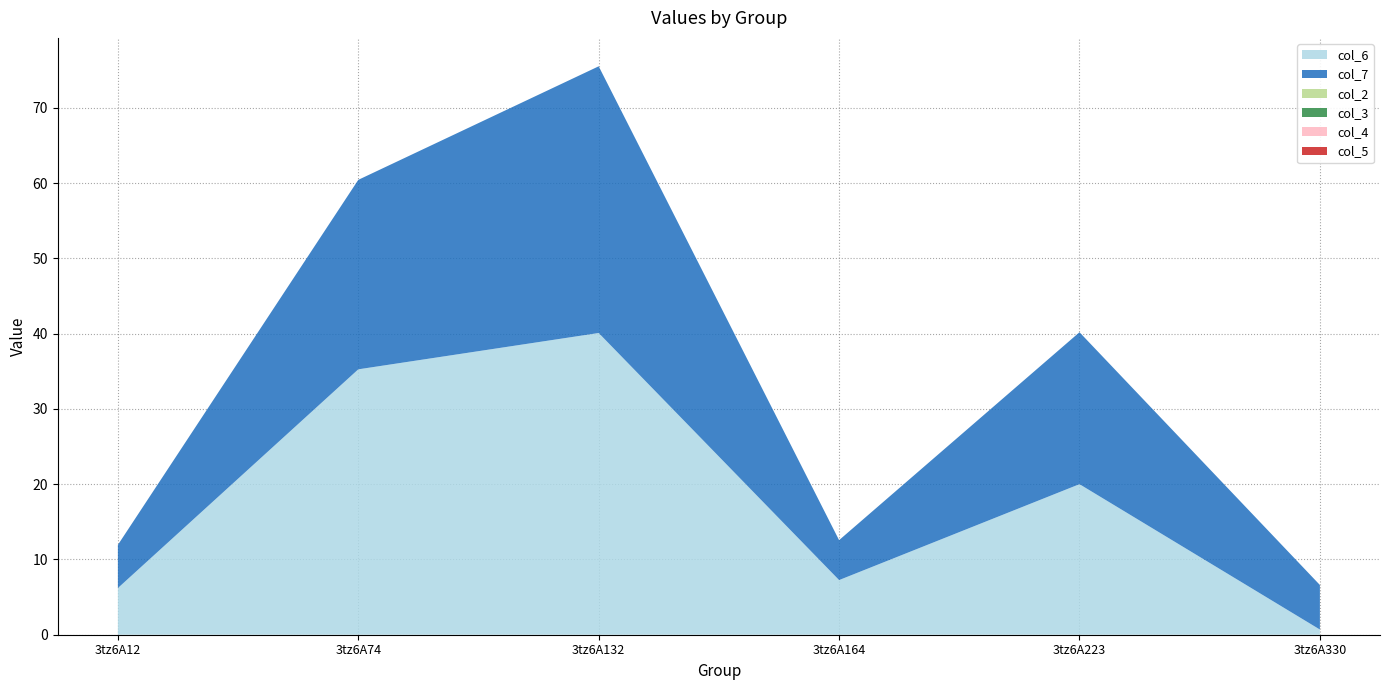

Reading left to right, transcribe all the data shown in this chart.

col_6: 6.2	35.3	40.1	7.3	20.0	0.7
col_7: 5.7	25.2	35.4	5.3	20.2	5.9
col_2: 0.0	0.0	0.0	0.0	0.0	0.0
col_3: 0.0	0.0	0.0	0.0	0.0	0.0
col_4: 0.0	0.0	0.0	0.0	0.0	0.0
col_5: 0.0	0.0	0.0	0.0	0.0	0.0